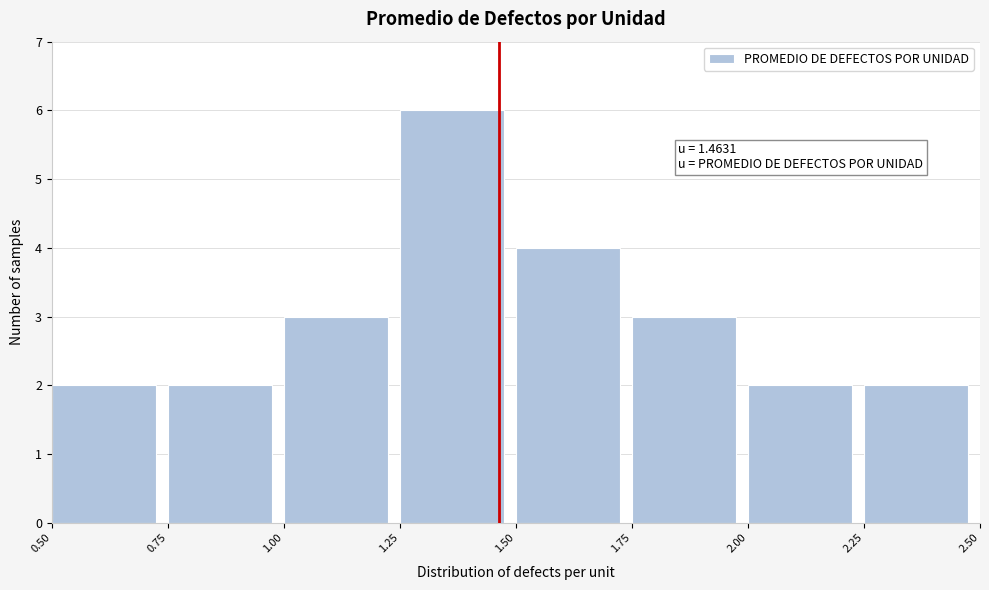

Over which range of the x-axis is the bar tallest?

1.25 to 1.50